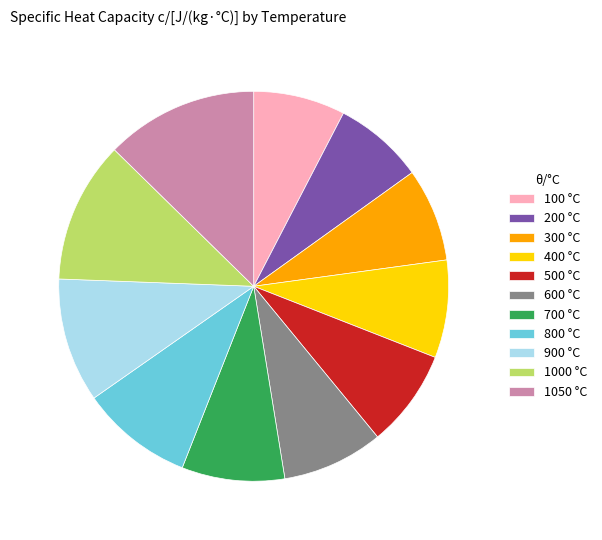

Combined, do 900 °C and 1000 °C account for over 50%?

No